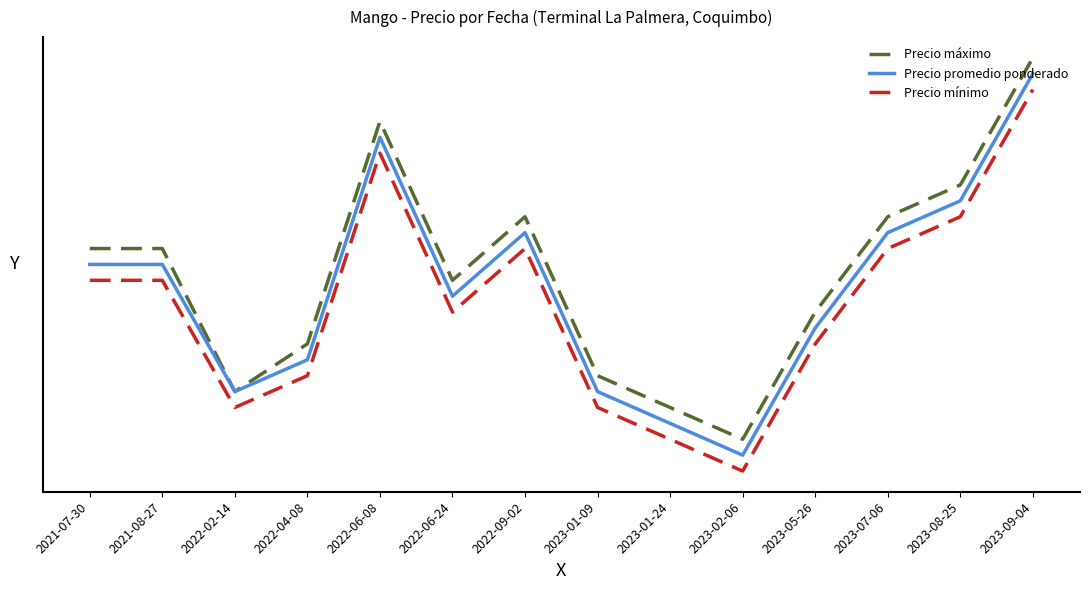

How many lines are shown in the chart?

3